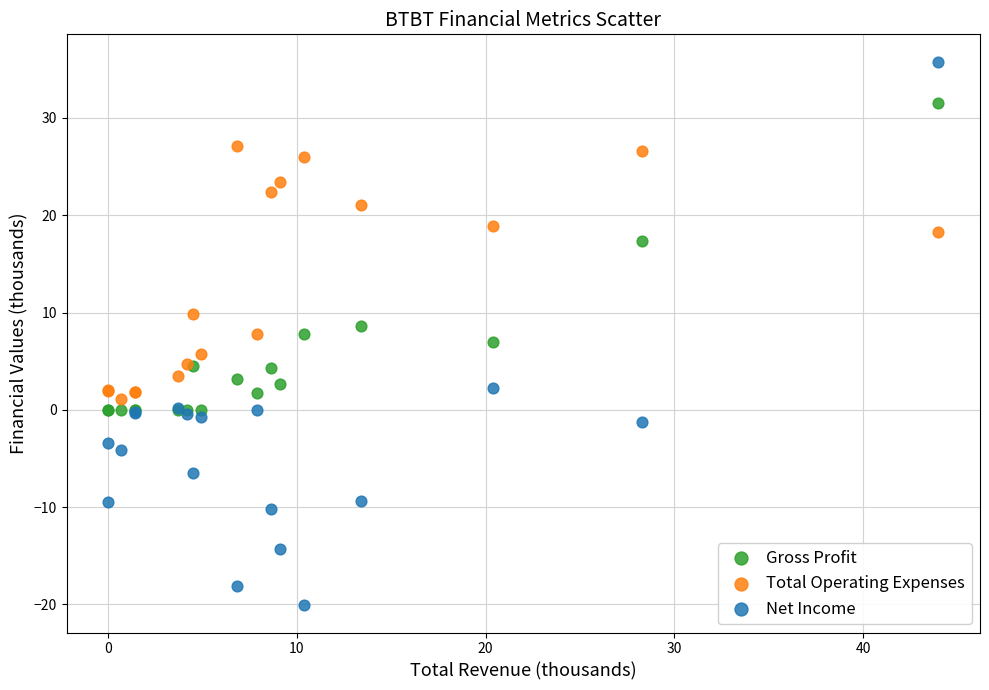

In the Gross Profit series, what Y value is closest to 15?

17.4